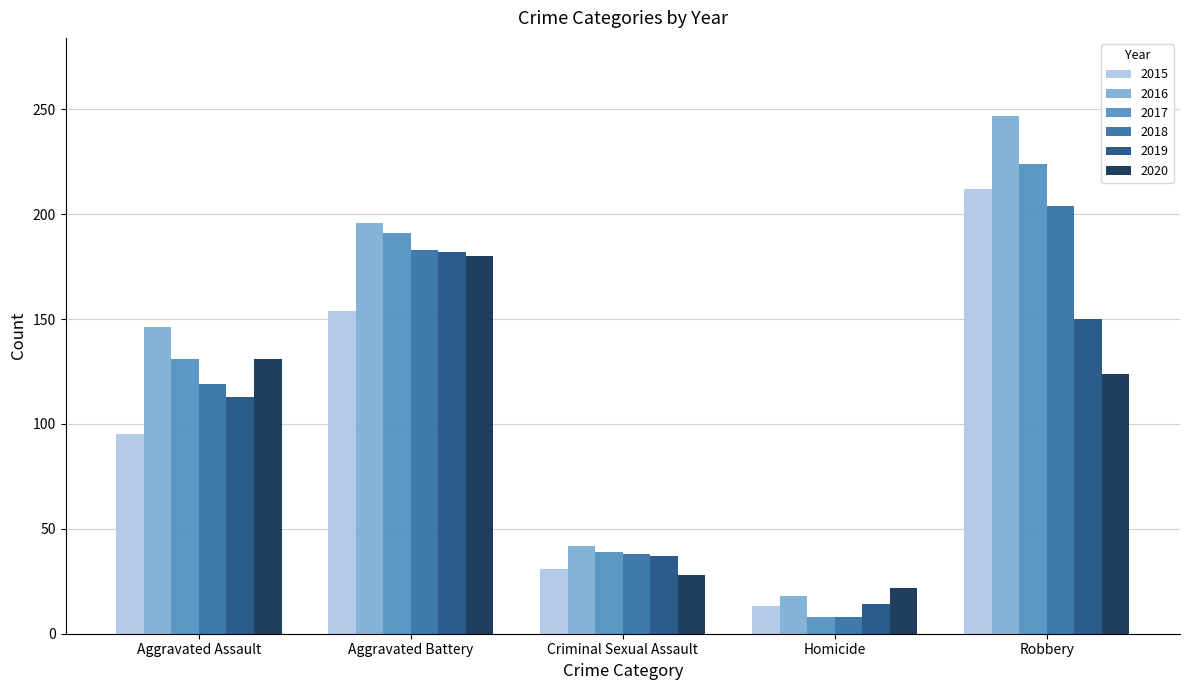

Between Aggravated Assault and Homicide, which series saw the biggest shift?

2016